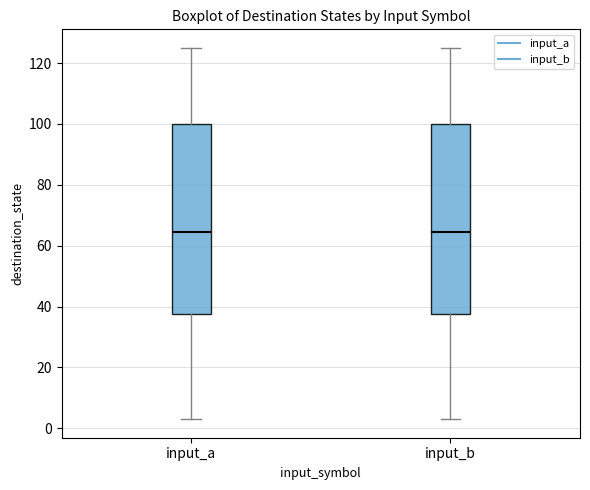

Reading left to right, read every box against the y-axis: the position of its median line, the range the box covers, and the ends of its whiskers. The values are not printed on the chart, so give them approximately, as read against the axis.

input_a: median 64, box 38 to 100, whiskers 4 to 126
input_b: median 64, box 38 to 100, whiskers 4 to 126